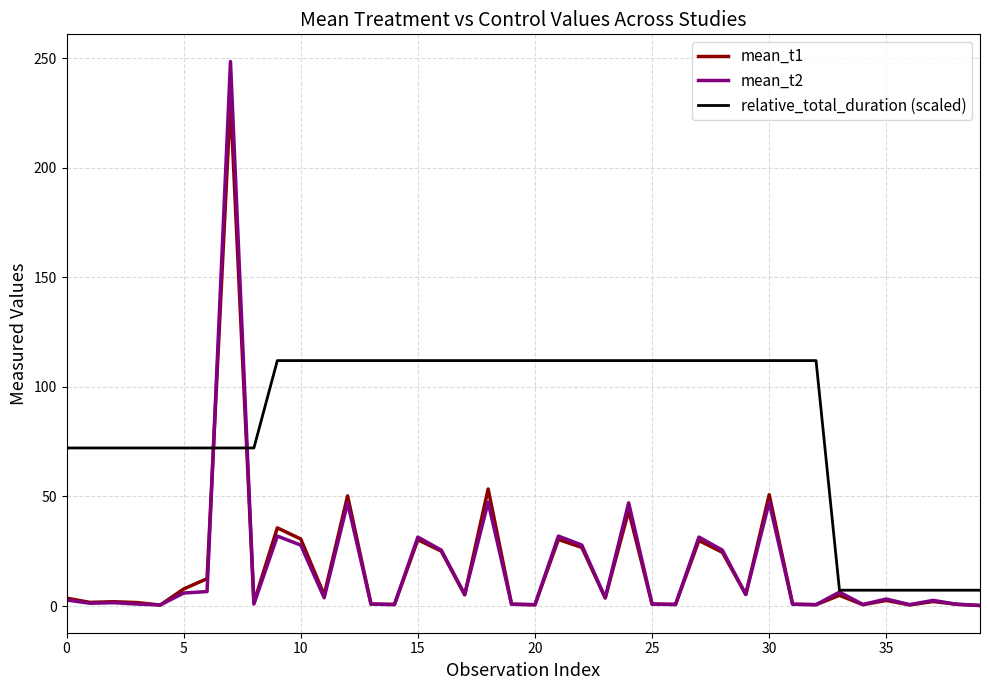

Which series has the widest spread of values?

mean_t2